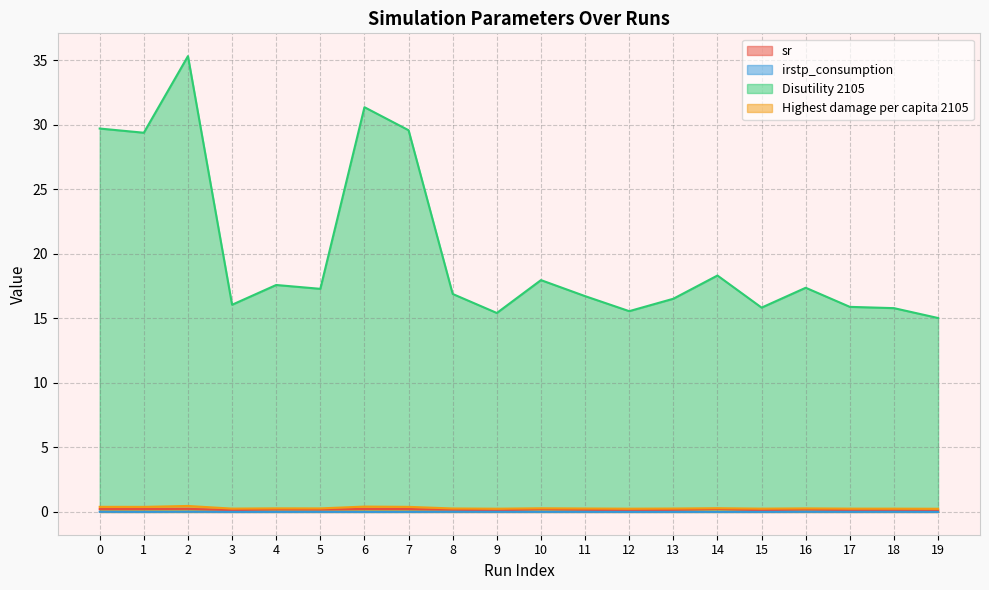

True or false: sr and irstp_consumption cross at least once.

False